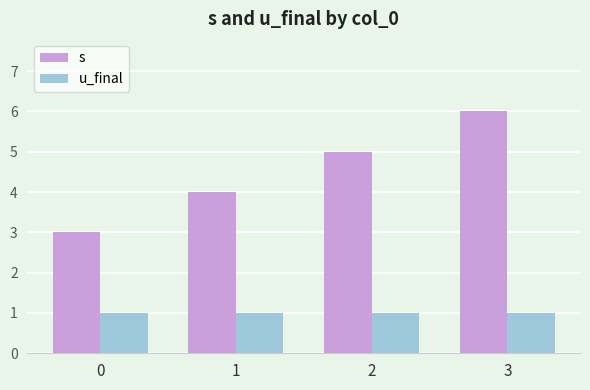

At how many categories does at least one series exceed 2?

4